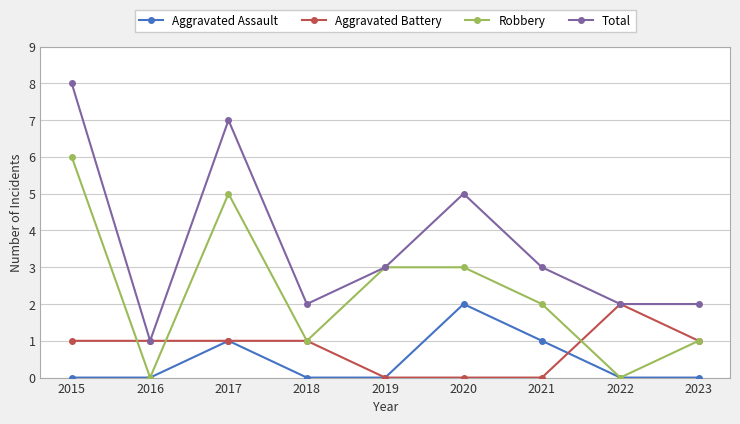

What is the sum of all Aggravated Assault values?

4